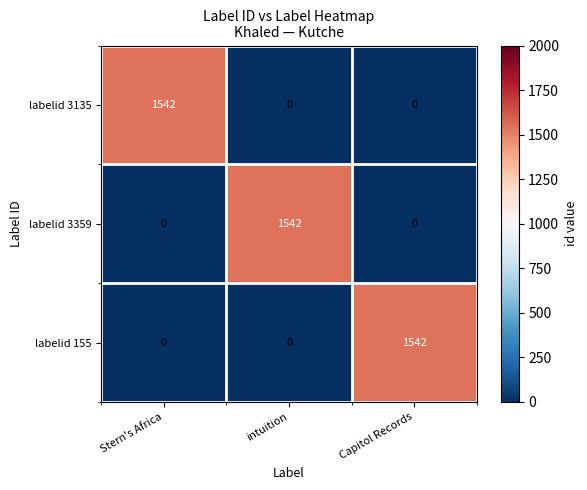

How many series are shown in this chart?

3